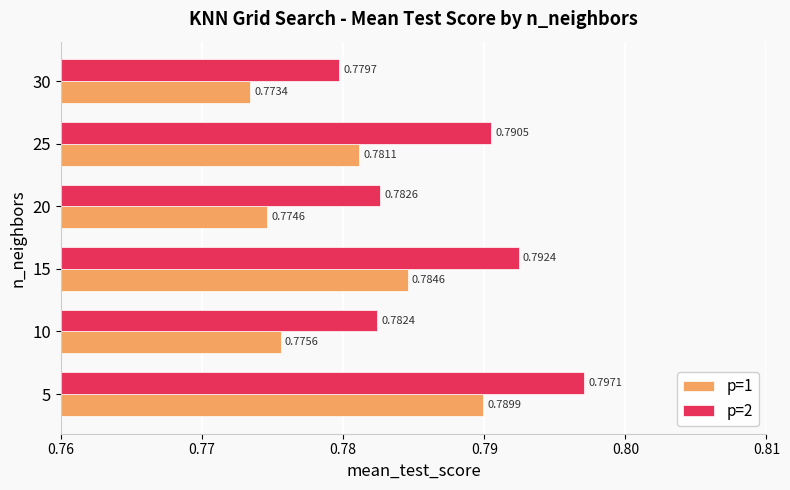

At which category is the sum across all series the highest?

5